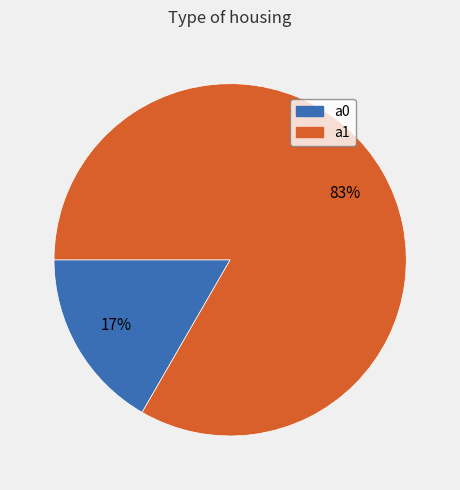

To the nearest percent, what is the average slice percentage?

50%